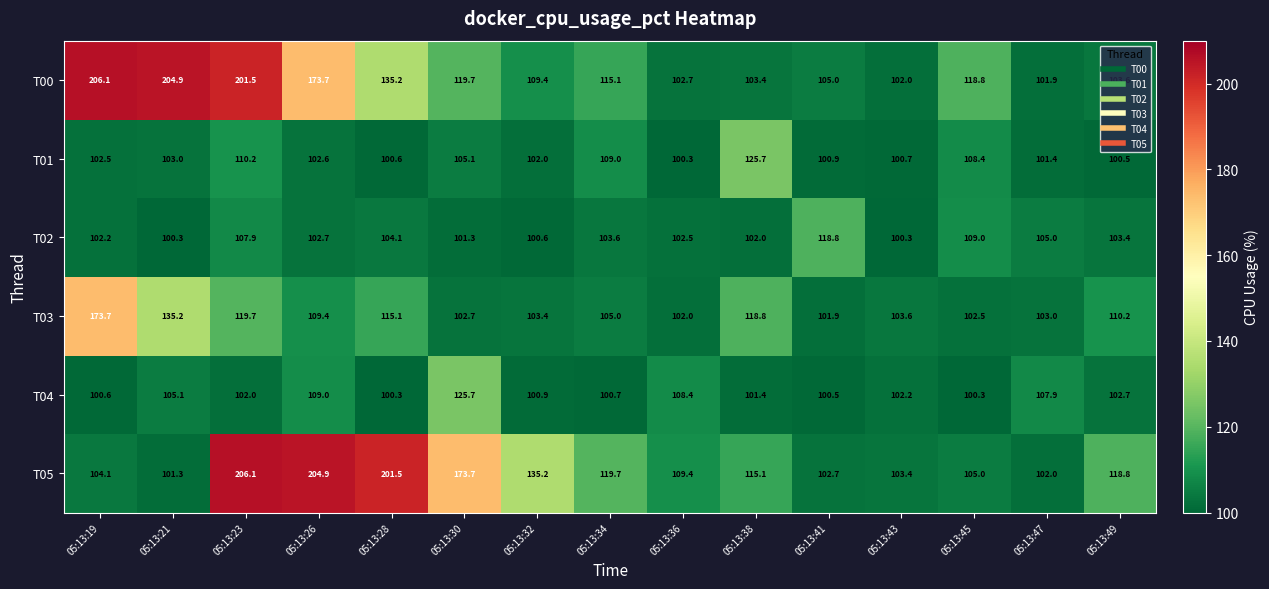

Between 05:13:21 and 05:13:36, which series saw the biggest shift?

T00